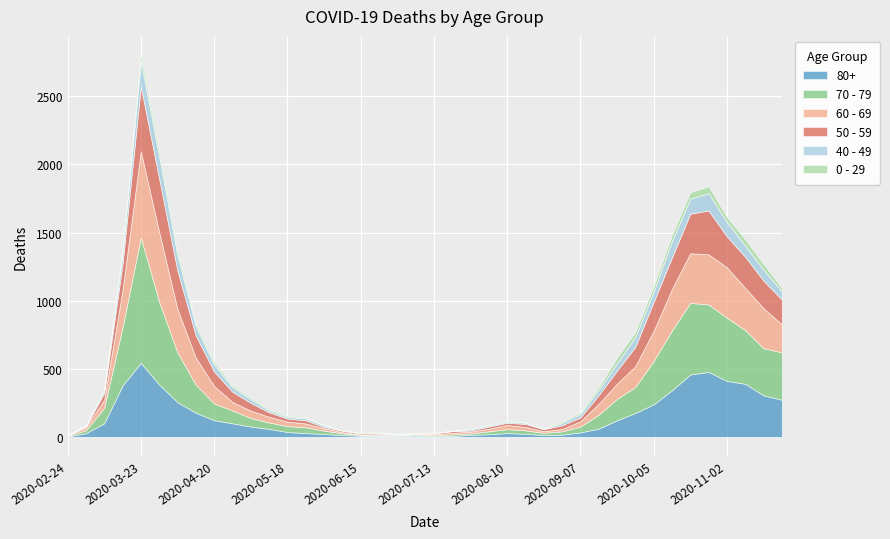

List the labels in order of 60 - 69 value, smallest first.

2020-02-24, 2020-06-15, 2020-06-22, 2020-07-06, 2020-06-29, 2020-06-08, 2020-07-13, 2020-07-20, 2020-08-24, 2020-07-27, 2020-08-31, 2020-06-01, 2020-08-03, 2020-03-02, 2020-08-17, 2020-05-25, 2020-08-10, 2020-05-18, 2020-09-07, 2020-05-11, 2020-05-04, 2020-03-09, 2020-04-27, 2020-09-14, 2020-09-21, 2020-04-20, 2020-09-28, 2020-04-13, 2020-11-23, 2020-10-05, 2020-03-16, 2020-11-16, 2020-10-12, 2020-11-09, 2020-04-06, 2020-10-19, 2020-10-26, 2020-11-02, 2020-03-30, 2020-03-23